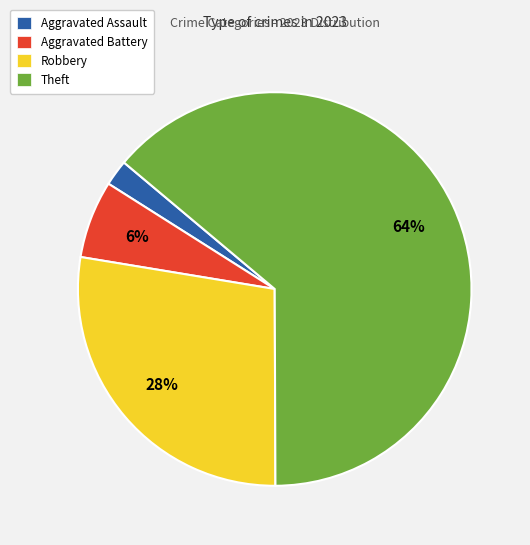

Combined, do Theft and Aggravated Battery account for over 50%?

Yes